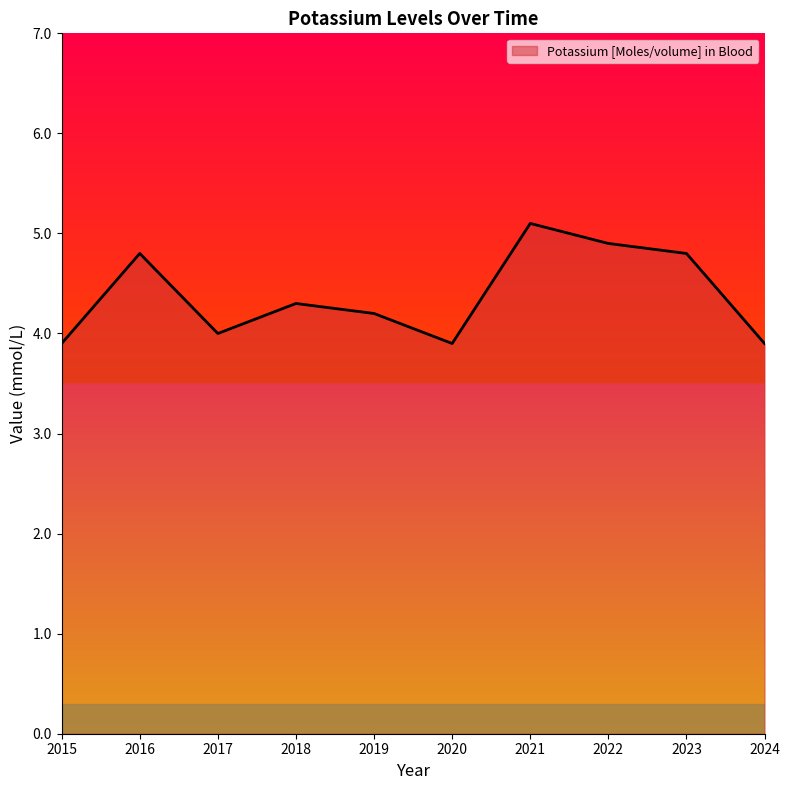

Read the value at 2022.

4.9